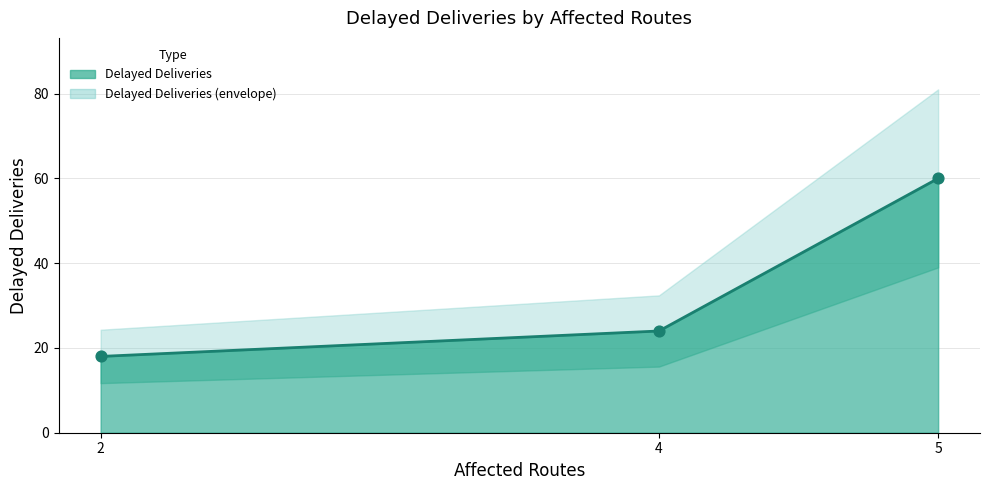

What is the change in value from 2 to 4?

+6